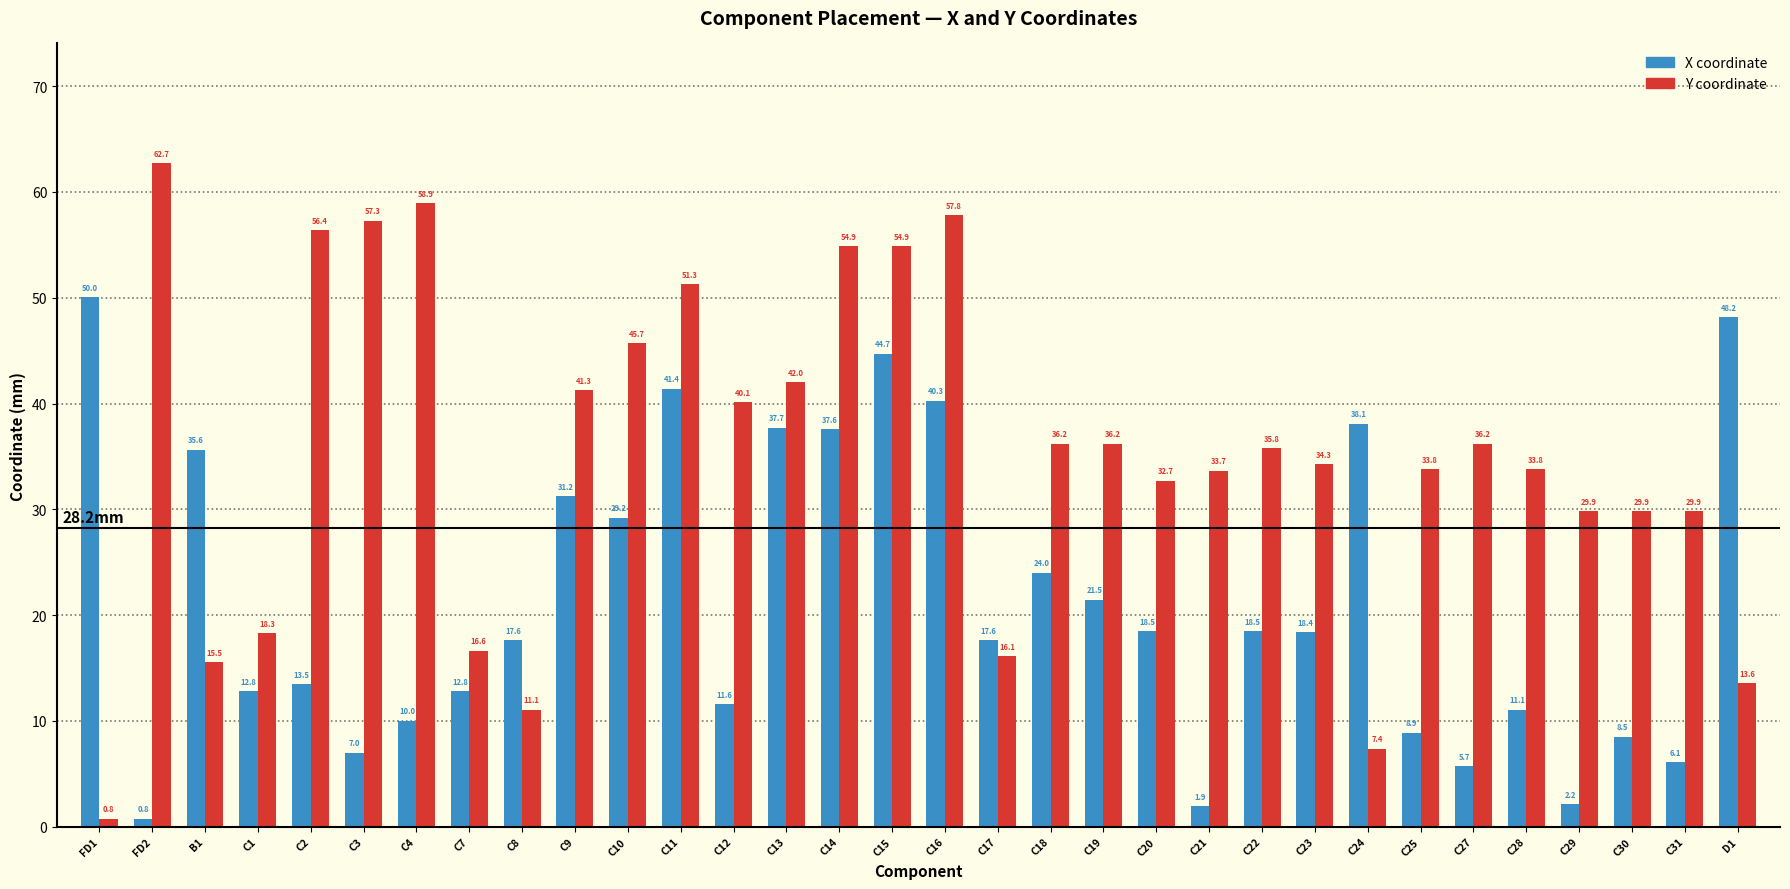

What is the total value across all series at C27?

41.9